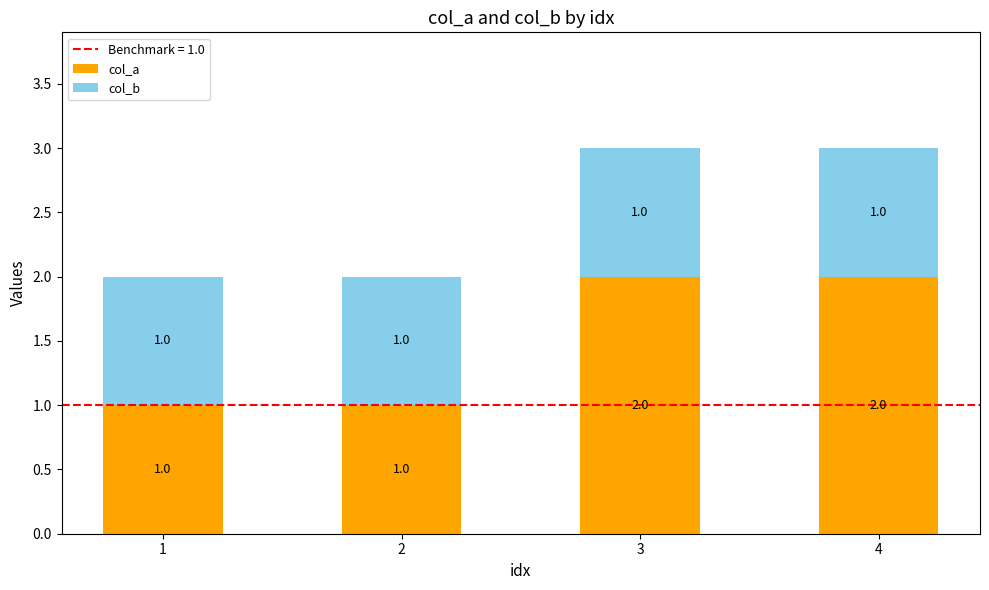

The col_a series shows 1 at 1. True or false?

True